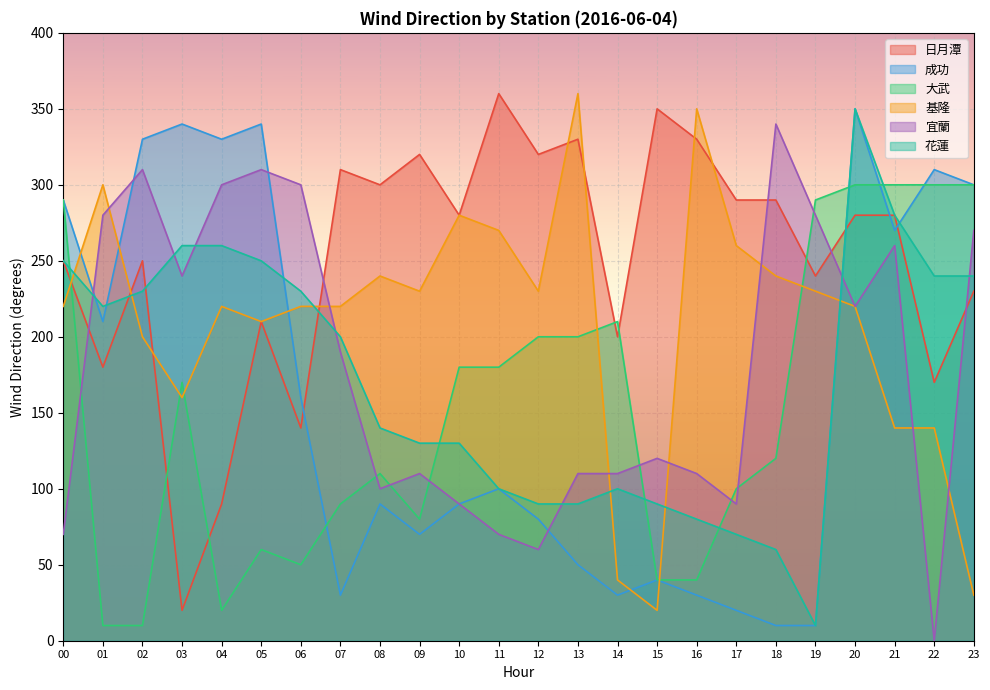

What is the value of the 花蓮 point at the 13th from the left?

90